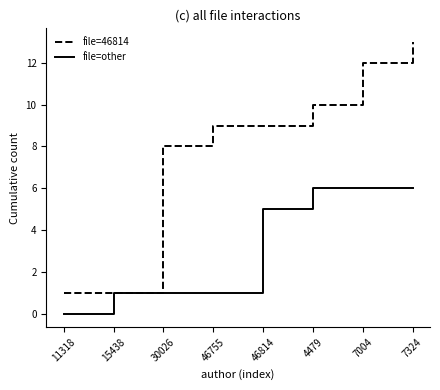

What is the sum of all file=46814 values?

63